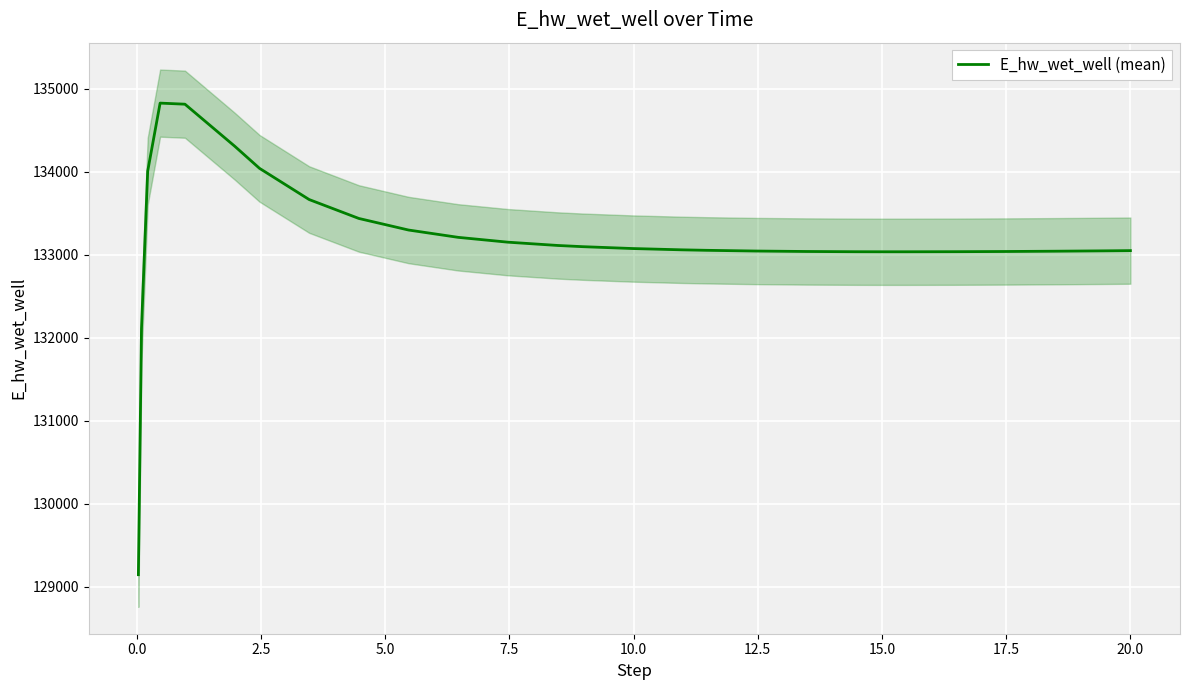

What is the value of the 5th point from the left?

134811.8